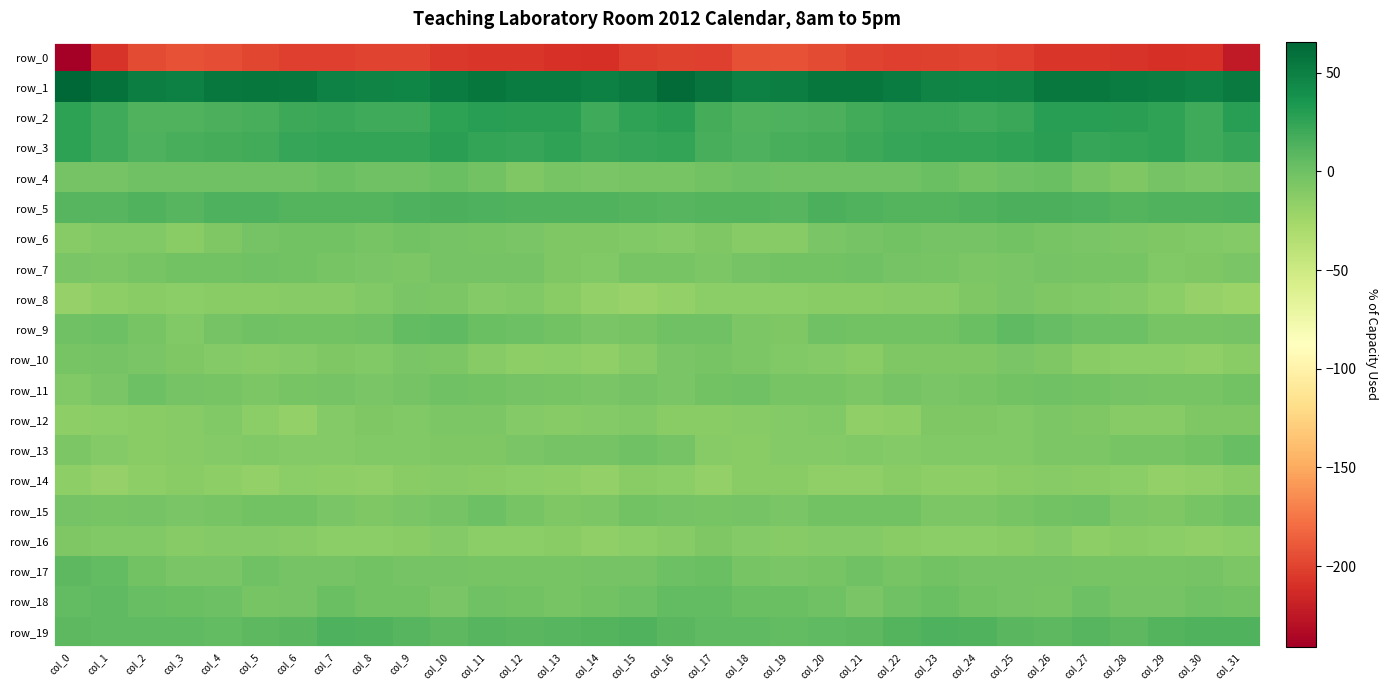

Reading left to right, what are all the values shown in this chart?

row_0: -240.9	-207.8	-195.9	-192.2	-194.2	-198.0	-201.6	-201.9	-199.3	-200.0	-205.5	-207.4	-207.0	-209.7	-210.0	-203.0	-200.9	-202.5	-193.1	-192.7	-195.4	-199.9	-202.1	-200.9	-199.0	-201.4	-207.1	-207.1	-207.5	-210.6	-209.5	-223.0
row_1: 65.8	59.7	51.4	49.4	54.2	55.5	54.0	48.4	46.6	46.5	51.6	55.4	51.6	51.6	49.1	53.2	62.6	56.7	49.6	51.0	55.2	55.2	51.7	47.7	46.3	47.7	54.3	53.8	51.7	50.6	48.7	53.3
row_2: 26.3	20.2	12.6	12.5	14.4	16.2	21.2	22.3	19.7	20.1	27.0	29.6	28.0	27.7	19.7	25.3	28.0	17.2	11.9	13.3	14.6	18.1	22.4	21.7	19.2	22.2	28.8	29.2	28.0	25.3	19.1	28.9
row_3: 27.3	19.1	13.1	15.8	16.7	18.8	22.9	24.3	23.9	24.8	27.7	24.9	22.9	25.9	21.9	22.8	24.3	15.8	13.7	16.6	16.7	20.6	23.6	24.5	23.8	26.0	27.6	23.1	24.1	25.6	20.1	23.5
row_4: -3.5	-2.6	-0.1	-0.8	-0.9	-0.8	-0.9	1.2	-0.5	-1.3	2.1	-1.7	-7.4	-4.6	-5.1	-4.4	-4.0	-1.4	0.1	-1.1	-0.8	-1.1	-0.6	1.7	-1.6	0.2	1.6	-4.4	-7.3	-3.7	-5.9	-3.2
row_5: 10.4	10.3	11.9	9.9	13.8	13.4	11.2	11.0	11.1	13.9	14.6	13.7	12.1	12.4	12.6	11.5	10.1	11.3	11.1	10.5	14.9	12.1	10.9	10.7	12.3	14.4	14.4	13.4	11.8	13.0	12.2	13.8
row_6: -11.4	-9.1	-9.6	-12.5	-8.4	-3.3	-2.3	-2.0	-4.5	-1.9	-3.2	-4.8	-5.5	-7.7	-8.3	-9.1	-9.9	-8.4	-11.0	-12.0	-5.7	-2.9	-1.9	-3.2	-3.7	-1.7	-4.1	-5.3	-6.2	-7.9	-8.9	-10.6
row_7: -5.5	-7.2	-4.6	-1.9	-2.0	-0.8	-2.1	-3.8	-5.4	-6.4	-3.1	-3.4	-3.5	-7.5	-8.9	-4.1	-4.1	-6.5	-3.4	-1.5	-1.8	-0.8	-3.1	-4.0	-6.4	-5.2	-2.5	-3.9	-4.3	-9.5	-7.4	-6.0
row_8: -18.9	-15.6	-13.0	-14.2	-13.0	-13.1	-11.9	-11.7	-9.6	-5.6	-6.2	-10.0	-9.4	-12.2	-17.1	-19.7	-17.1	-13.9	-13.4	-13.9	-12.7	-13.1	-11.4	-11.1	-8.1	-5.0	-8.0	-9.5	-10.3	-14.0	-18.9	-21.1
row_9: -0.9	1.0	-4.6	-8.6	-3.4	-0.8	-2.5	-2.0	-0.6	5.3	6.2	1.2	0.6	-1.8	-5.5	-3.9	-0.5	-0.5	-6.9	-7.6	-1.2	-1.6	-2.4	-1.7	1.5	6.7	4.5	0.3	0.2	-3.8	-4.6	-2.5
row_10: -4.0	-3.5	-5.5	-8.3	-10.6	-12.1	-10.4	-7.7	-9.0	-6.1	-6.8	-10.9	-14.5	-13.7	-15.8	-11.5	-6.1	-3.9	-6.6	-9.3	-10.9	-12.5	-8.5	-8.3	-8.1	-5.7	-8.3	-13.0	-14.4	-14.0	-16.0	-12.3
row_11: -8.5	-4.9	0.8	-3.3	-4.2	-6.5	-4.0	-3.5	-5.7	-2.7	-0.7	-1.5	-3.1	-3.8	-5.0	-3.0	-5.9	-1.6	-0.2	-4.4	-4.5	-6.8	-2.6	-5.2	-4.7	-1.6	-1.2	-1.7	-3.7	-4.2	-4.2	-2.0
row_12: -15.5	-14.1	-12.2	-11.1	-8.6	-13.8	-17.1	-9.9	-7.5	-8.9	-7.1	-7.0	-10.5	-12.0	-9.8	-9.3	-12.7	-12.8	-12.0	-10.2	-9.1	-16.3	-14.9	-8.1	-8.0	-8.7	-6.4	-8.2	-11.6	-11.3	-8.4	-7.9
row_13: -6.8	-10.0	-12.2	-11.2	-9.9	-9.6	-9.8	-9.9	-9.1	-9.4	-7.3	-7.4	-5.5	-3.6	-3.4	-0.7	-2.9	-11.0	-12.3	-10.3	-10.0	-9.2	-10.2	-9.4	-9.3	-8.8	-6.9	-7.2	-4.4	-3.8	-2.0	2.4
row_14: -15.6	-18.4	-15.0	-12.8	-14.8	-17.1	-13.6	-14.5	-15.9	-13.2	-11.3	-12.2	-13.7	-15.6	-17.1	-13.2	-13.6	-18.0	-13.2	-13.2	-16.4	-15.9	-13.2	-15.3	-15.2	-12.1	-11.6	-12.6	-14.3	-17.0	-16.0	-12.9
row_15: -2.5	-4.2	-3.4	-5.3	-4.2	-2.0	-1.6	-5.2	-8.2	-5.0	-3.2	0.3	-4.2	-8.0	-6.5	-1.9	-3.2	-4.0	-3.5	-5.9	-2.5	-2.3	-1.8	-7.2	-7.1	-4.4	-1.7	-0.1	-6.3	-8.1	-4.7	-0.7
row_16: -7.3	-8.5	-9.0	-11.5	-10.5	-10.1	-11.5	-14.4	-13.7	-13.1	-10.4	-14.5	-13.8	-12.4	-16.6	-13.5	-11.1	-8.3	-10.0	-11.4	-10.1	-10.5	-12.8	-14.5	-13.5	-12.2	-10.9	-15.5	-12.2	-14.2	-16.6	-13.8
row_17: 8.2	4.7	-2.5	-5.5	-5.5	-1.3	-3.5	-2.9	-2.4	-3.2	-3.3	-3.7	-4.4	-4.2	-3.0	-3.2	1.0	1.6	-4.1	-5.9	-4.2	-1.2	-4.5	-2.2	-2.7	-3.2	-3.4	-4.1	-4.1	-4.1	-2.8	-7.1
row_18: 5.7	7.0	2.9	1.5	1.1	-3.9	-3.6	2.0	-1.8	-2.5	-5.6	-0.7	-1.6	-4.5	-1.6	-0.1	5.1	5.7	1.4	1.8	-0.3	-5.4	-0.9	1.2	-2.5	-3.3	-4.8	0.5	-3.4	-3.5	-0.7	-2.2
row_19: 8.2	7.0	6.4	6.3	5.6	8.0	9.1	13.1	12.6	10.6	7.3	9.7	8.5	10.4	11.5	12.0	9.0	6.6	6.3	5.5	6.8	7.8	10.8	13.5	12.1	9.1	7.7	10.0	8.2	11.6	12.3	13.0